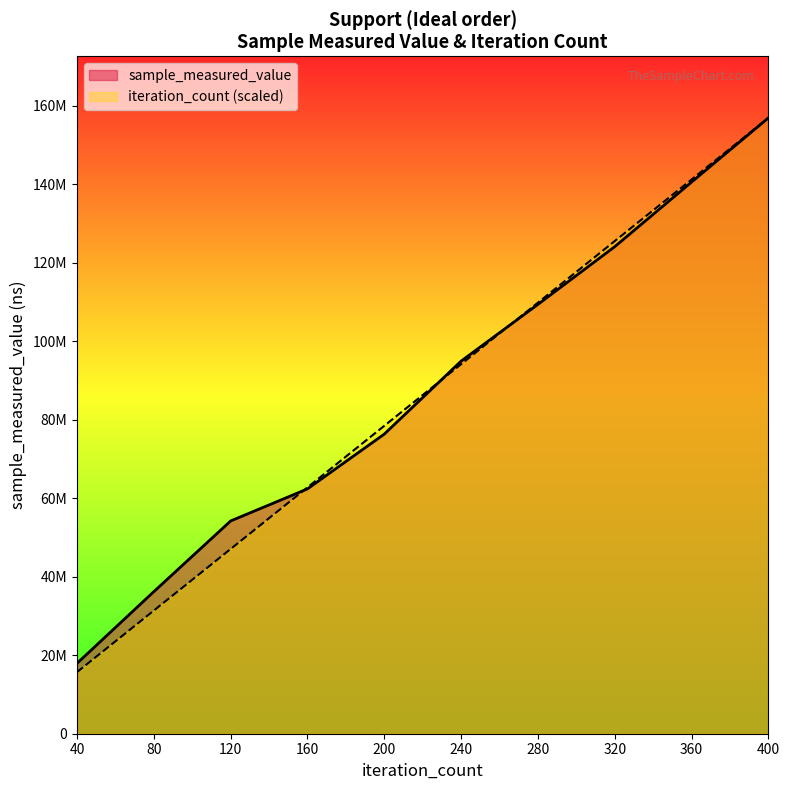

Which series changed the most between 120 and 240?

iteration_count (scaled)